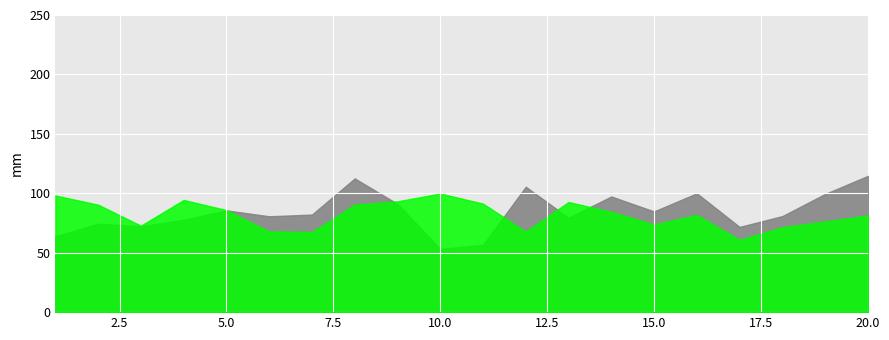

What is the difference between the highest and lowest values at 20.0?

33.3